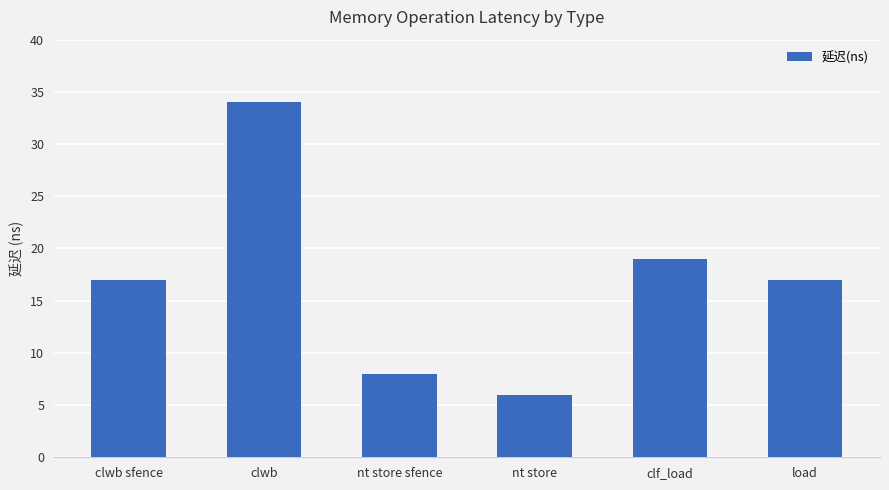

What is the sum of all values?

101